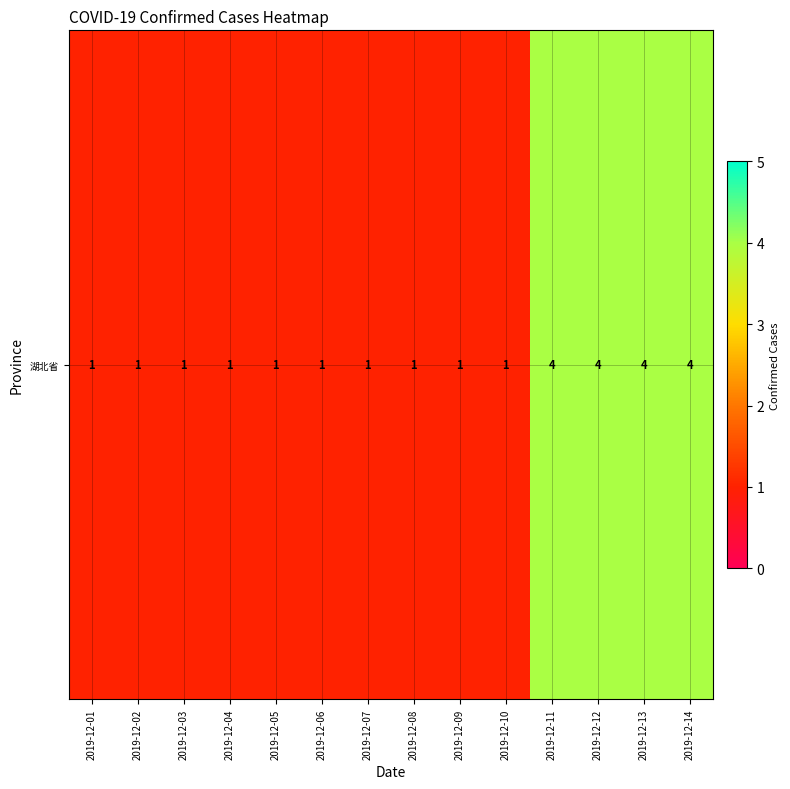

List the labels in order of value, smallest first.

2019-12-01, 2019-12-02, 2019-12-03, 2019-12-04, 2019-12-05, 2019-12-06, 2019-12-07, 2019-12-08, 2019-12-09, 2019-12-10, 2019-12-11, 2019-12-12, 2019-12-13, 2019-12-14